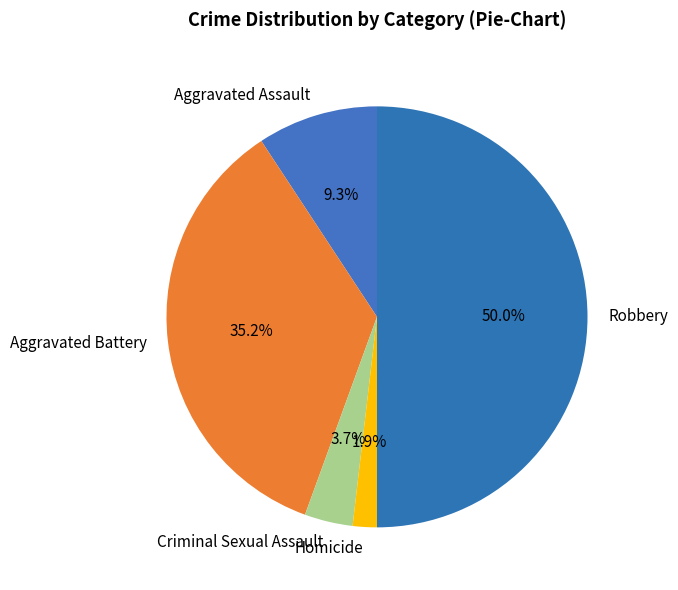

What percentage is NOT represented by Homicide?

98.1%